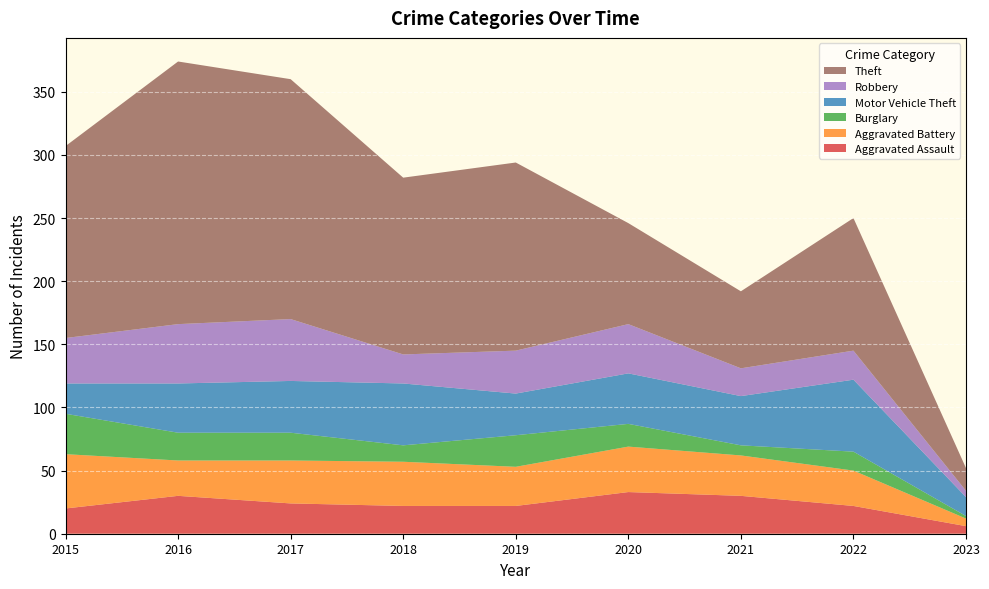

Reading left to right, list all the values displayed in this chart.

Aggravated Assault: 20	30	24	22	22	33	30	22	6
Aggravated Battery: 43	28	34	35	31	36	32	28	6
Burglary: 32	22	22	13	25	18	8	15	2
Motor Vehicle Theft: 24	39	41	49	33	40	39	57	15
Robbery: 36	47	49	23	34	39	22	23	5
Theft: 152	208	190	140	149	80	61	105	18